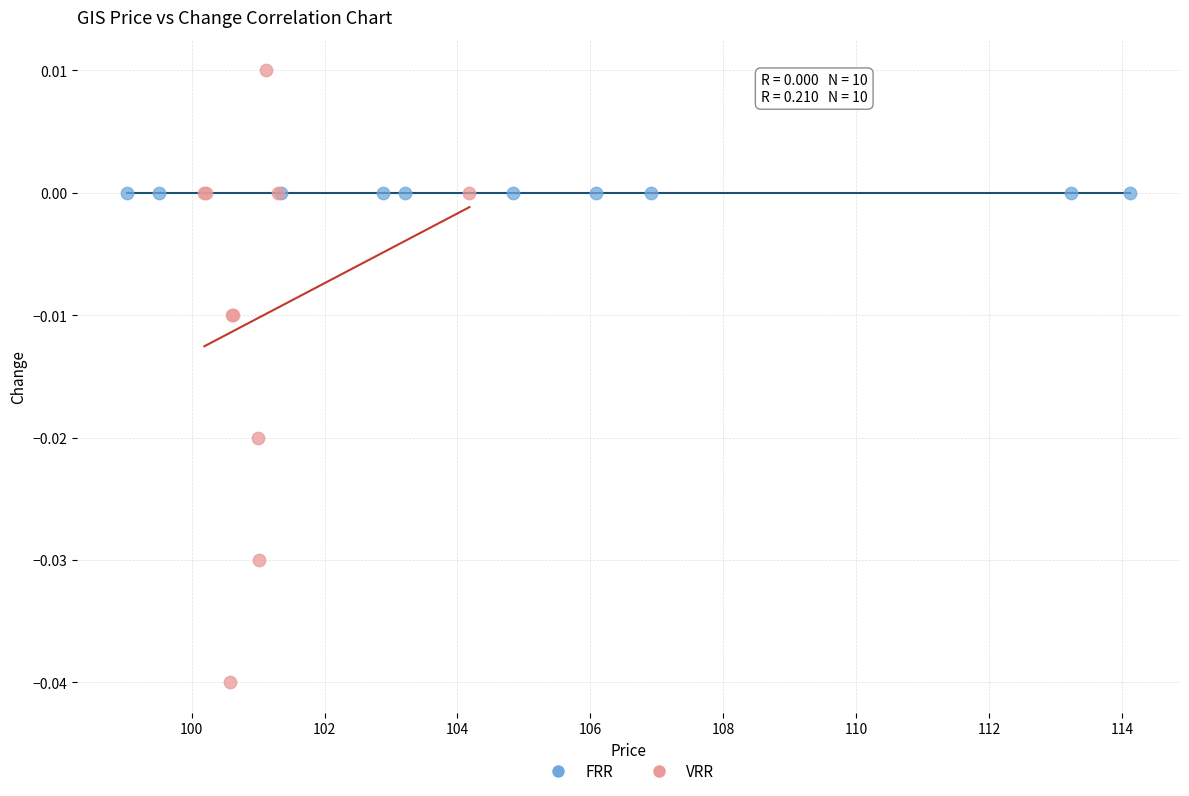

What are all the series names shown in the legend?

FRR, VRR